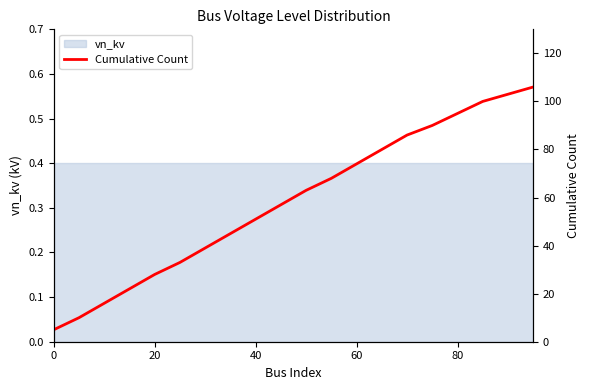

What is the difference between the maximum and minimum values?

101